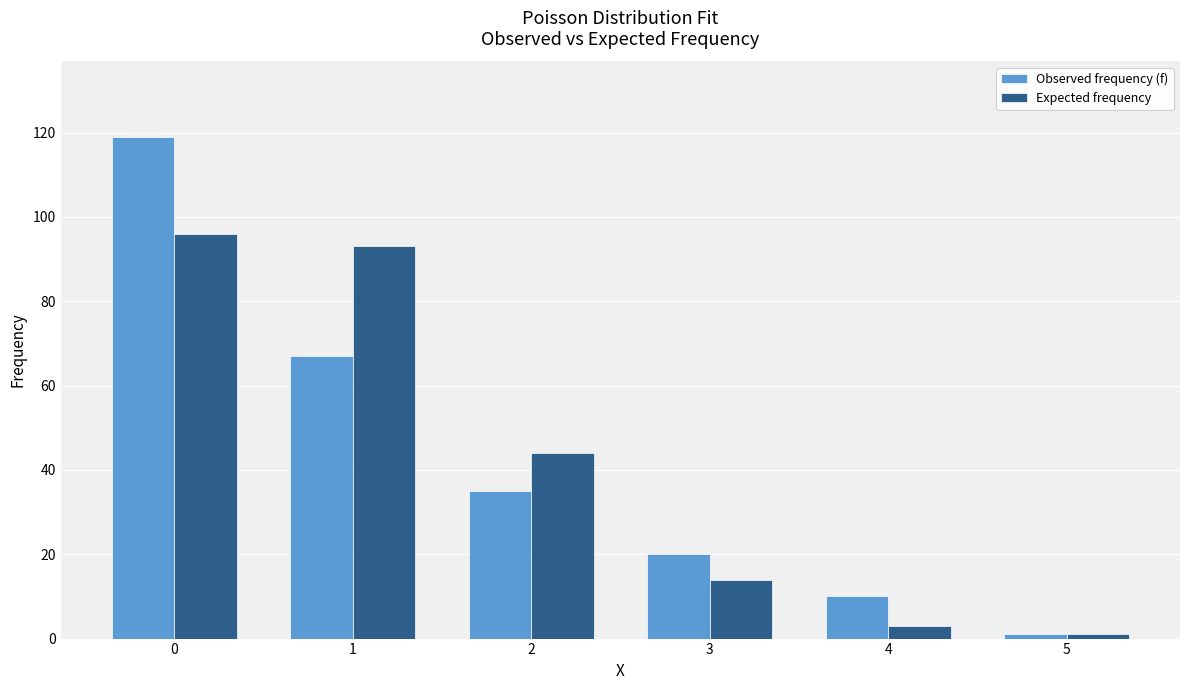

The value of Expected frequency at 1 is 150. True or false?

False